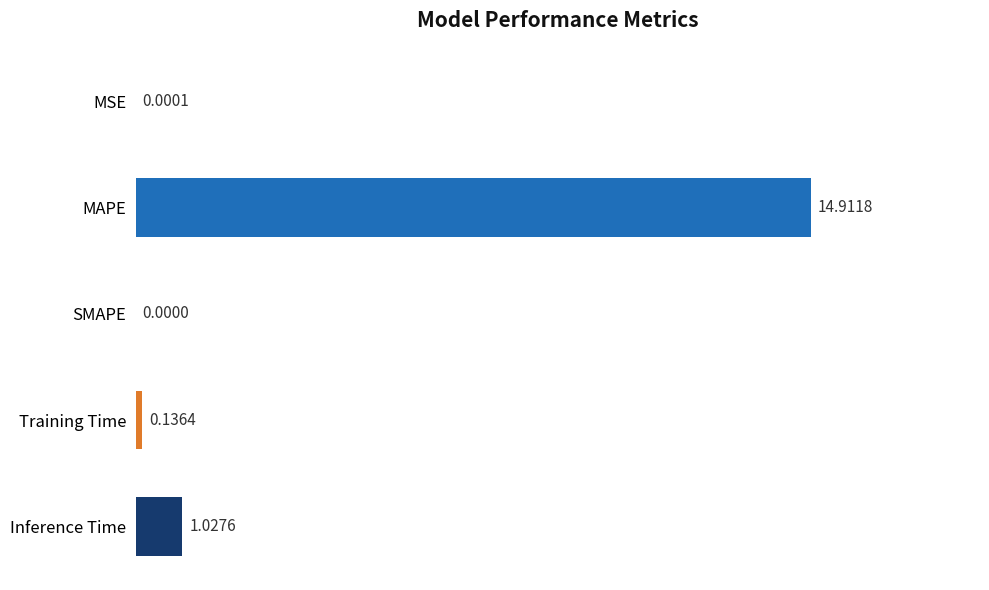

What is the change in value from MAPE to Training Time?

-14.8